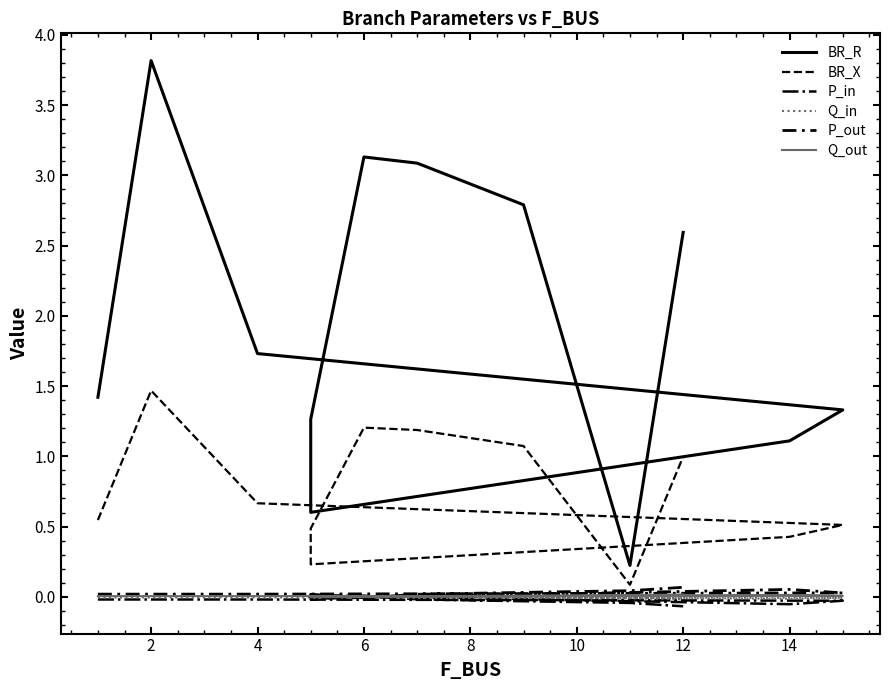

At which category does the chart reach its minimum across all series?

12